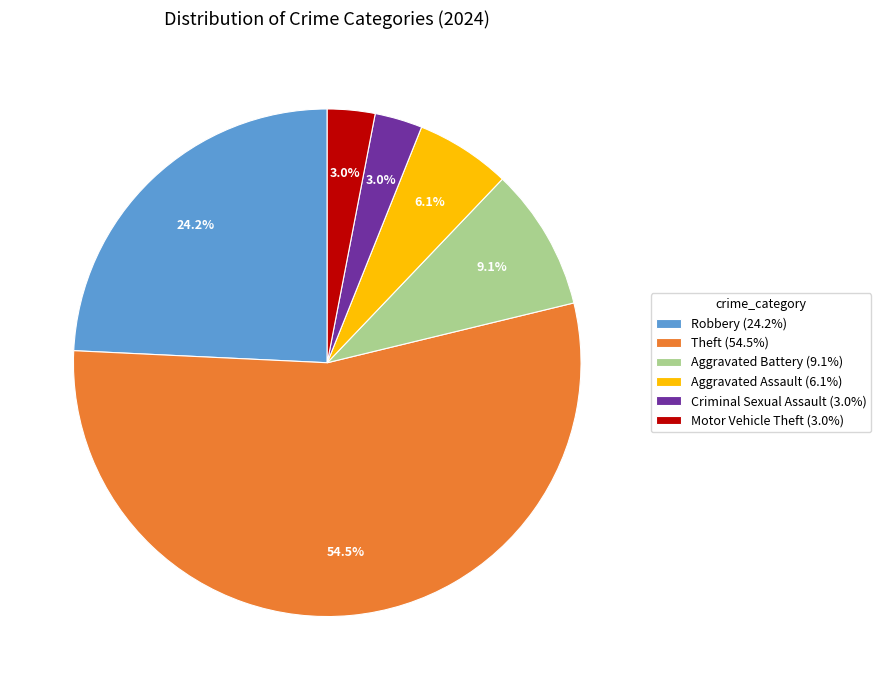

Combined, do Robbery (24.2%) and Motor Vehicle Theft (3.0%) account for over 50%?

No